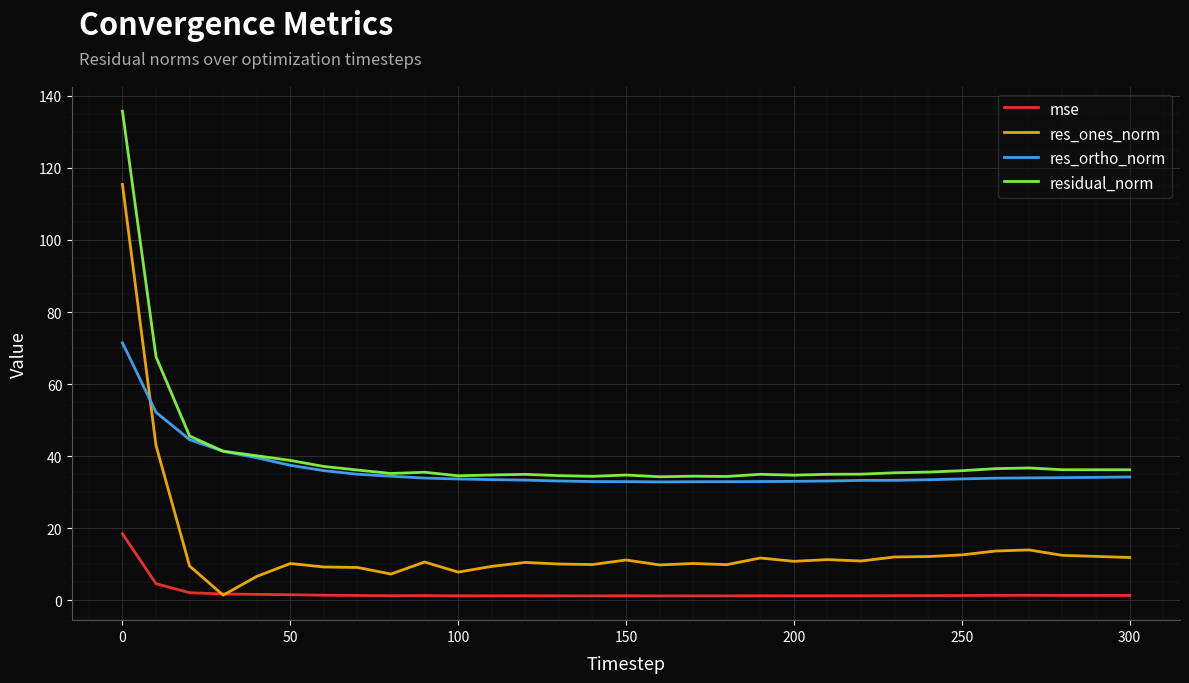

True or false: res_ortho_norm and mse intersect in this chart.

False